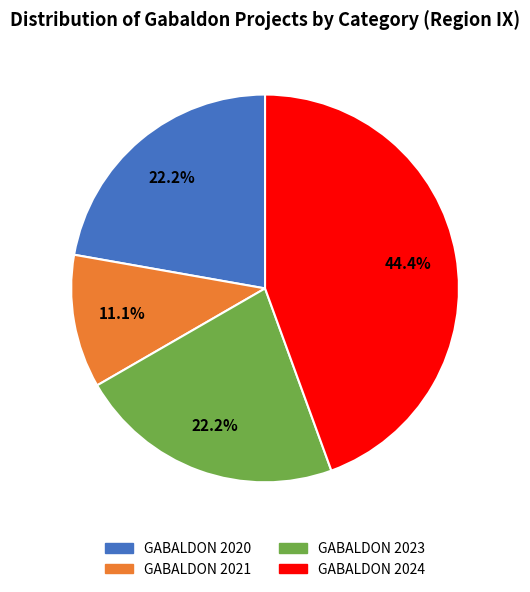

Which slice is the largest?

GABALDON 2024